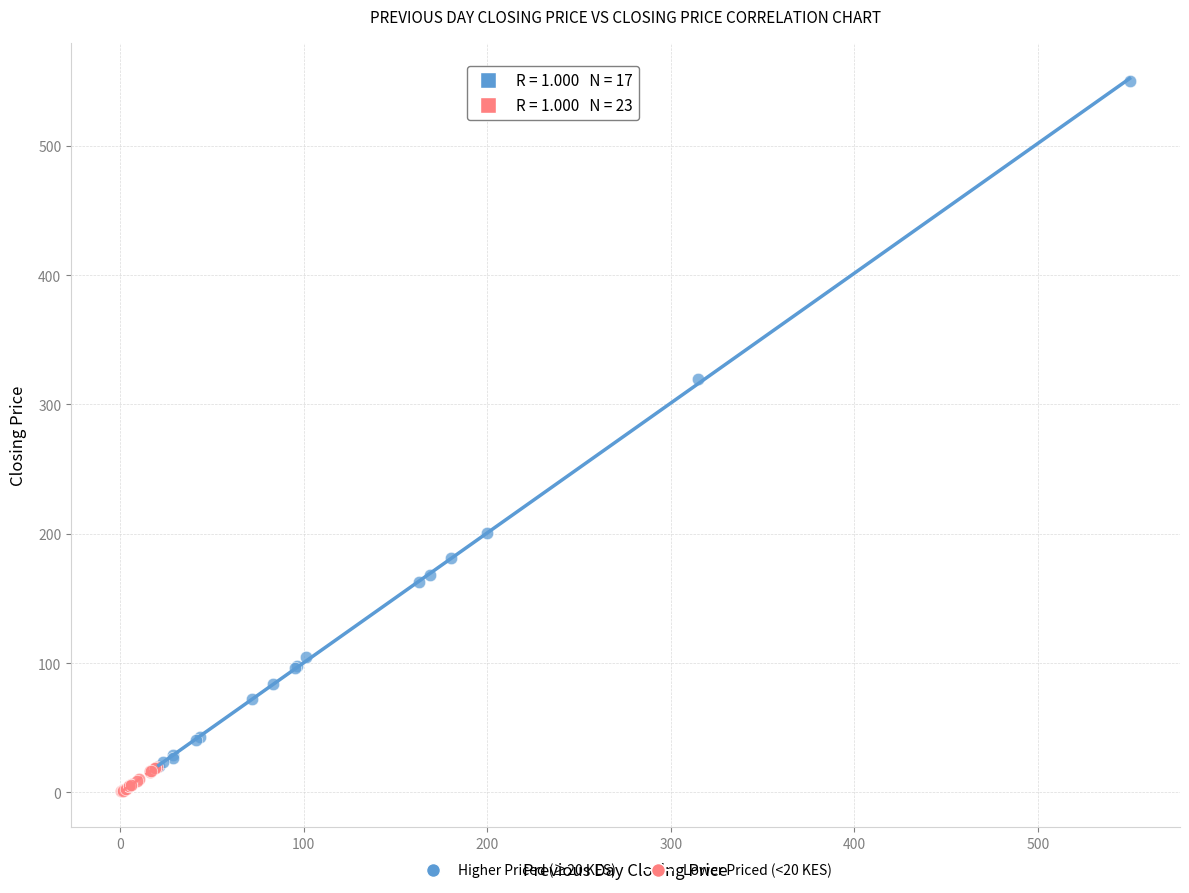

Which series reaches the maximum Y coordinate?

Higher Priced (≥20 KES)